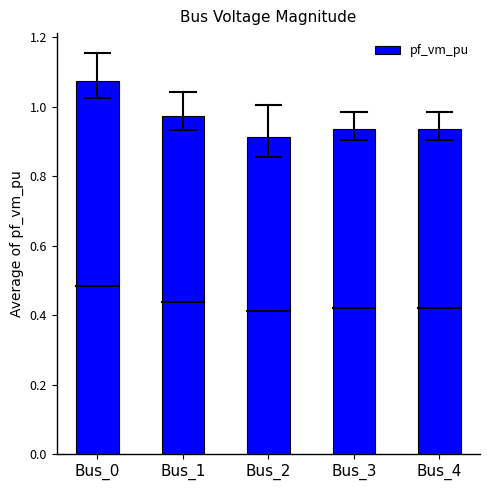

The value at Bus_1 is 1.3. True or false?

False